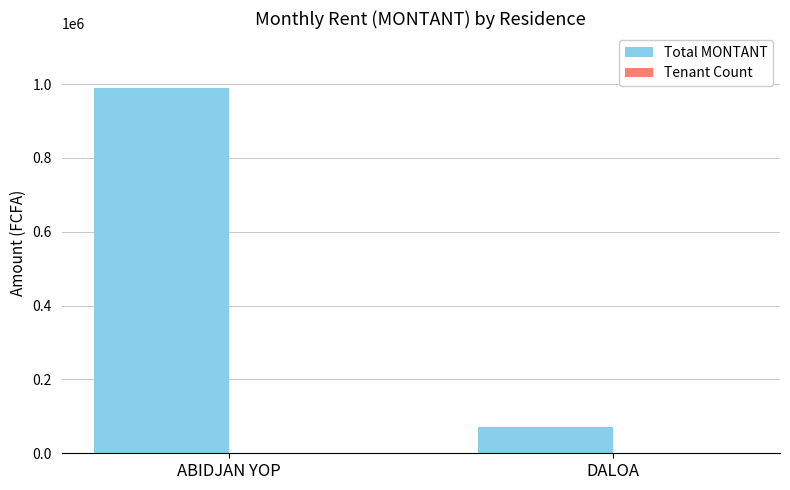

True or false: Total MONTANT has a value of 70000 at DALOA.

True